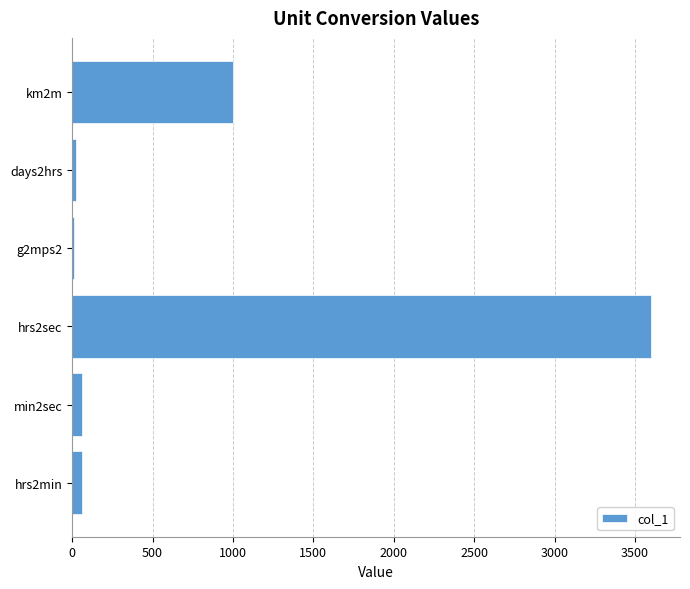

Is it true that the value at hrs2sec is 3600.0?

True